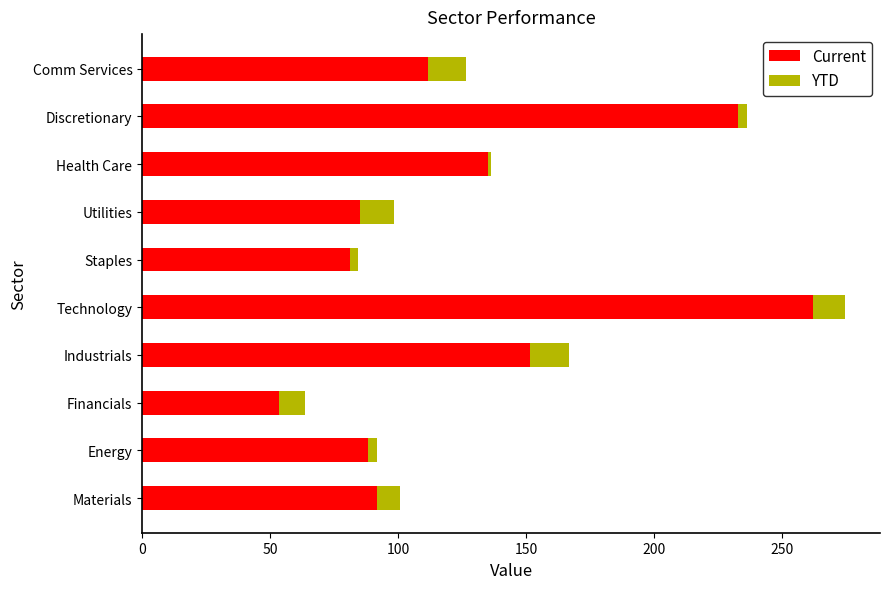

The YTD series shows 13.0 at Materials. True or false?

False